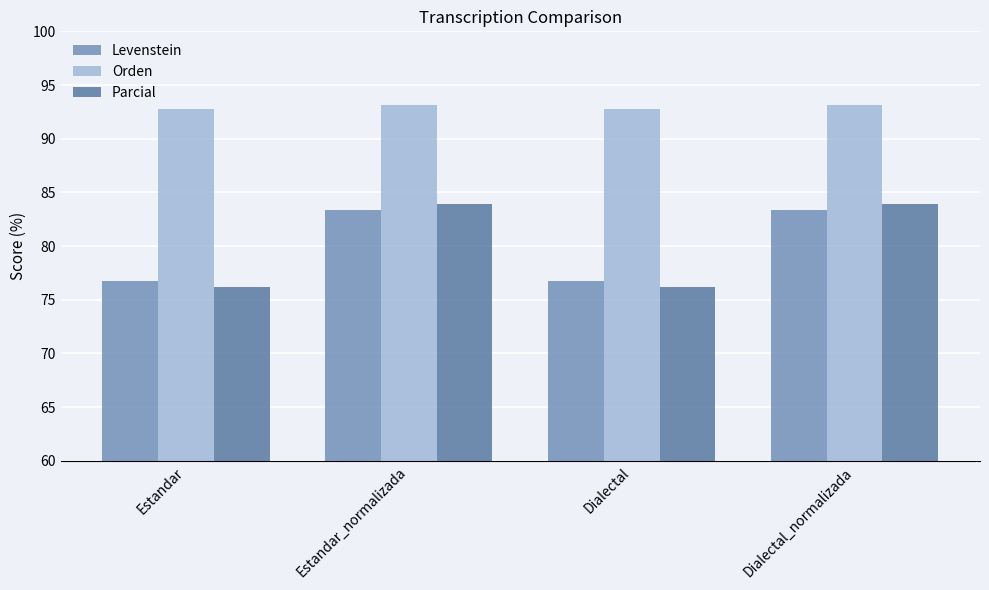

What is the difference between the highest and lowest values at Dialectal_normalizada?

9.8